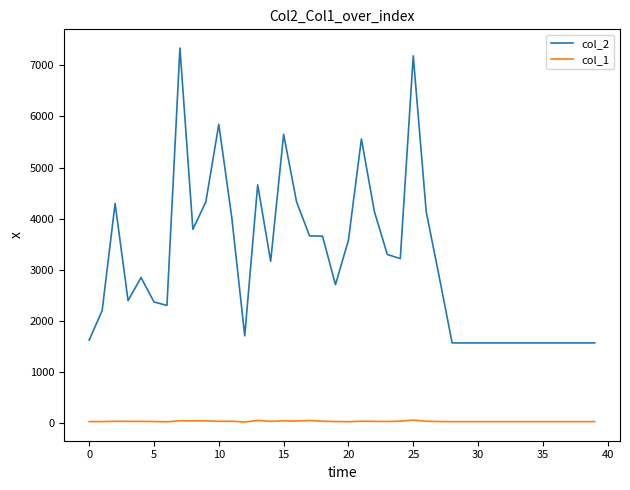

True or false: col_1 and col_2 intersect in this chart.

False